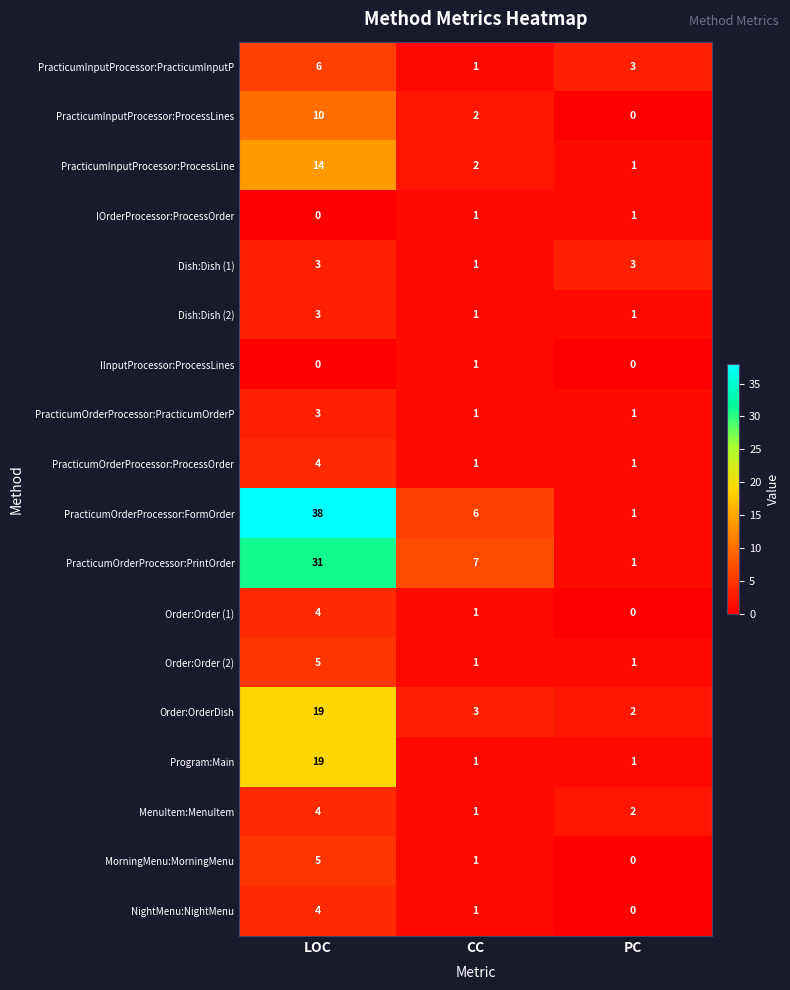

At how many categories does at least one series exceed 37?

1